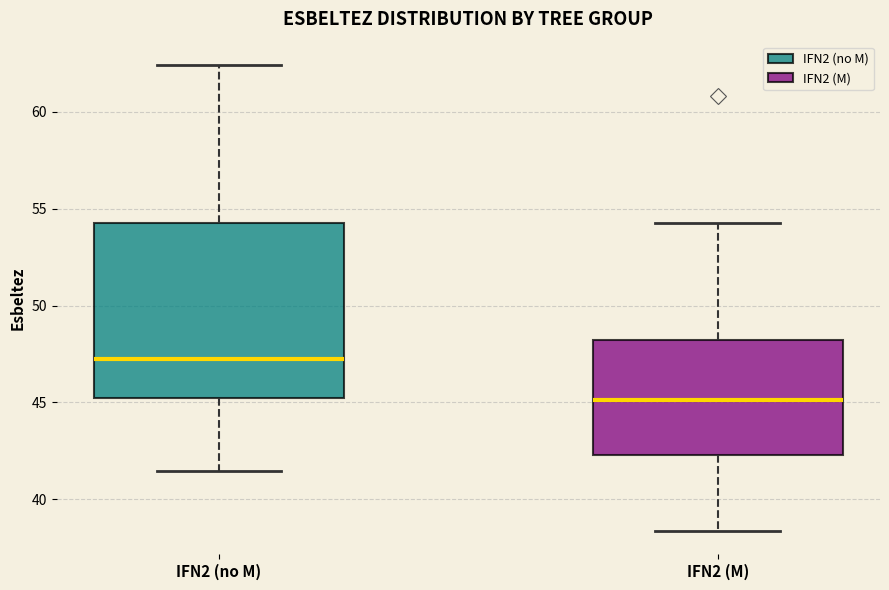

Reading left to right, transcribe this box plot: for each box, give where its median line is, the range the box spans, and where its two whiskers end, as read against the y-axis. The values are not printed on the chart, so give them approximately, as read against the axis.

IFN2 (no M): median 47.5, box 45.5 to 54.5, whiskers 41.5 to 62.5
IFN2 (M): median 45.0, box 42.5 to 48.0, whiskers 38.5 to 54.5